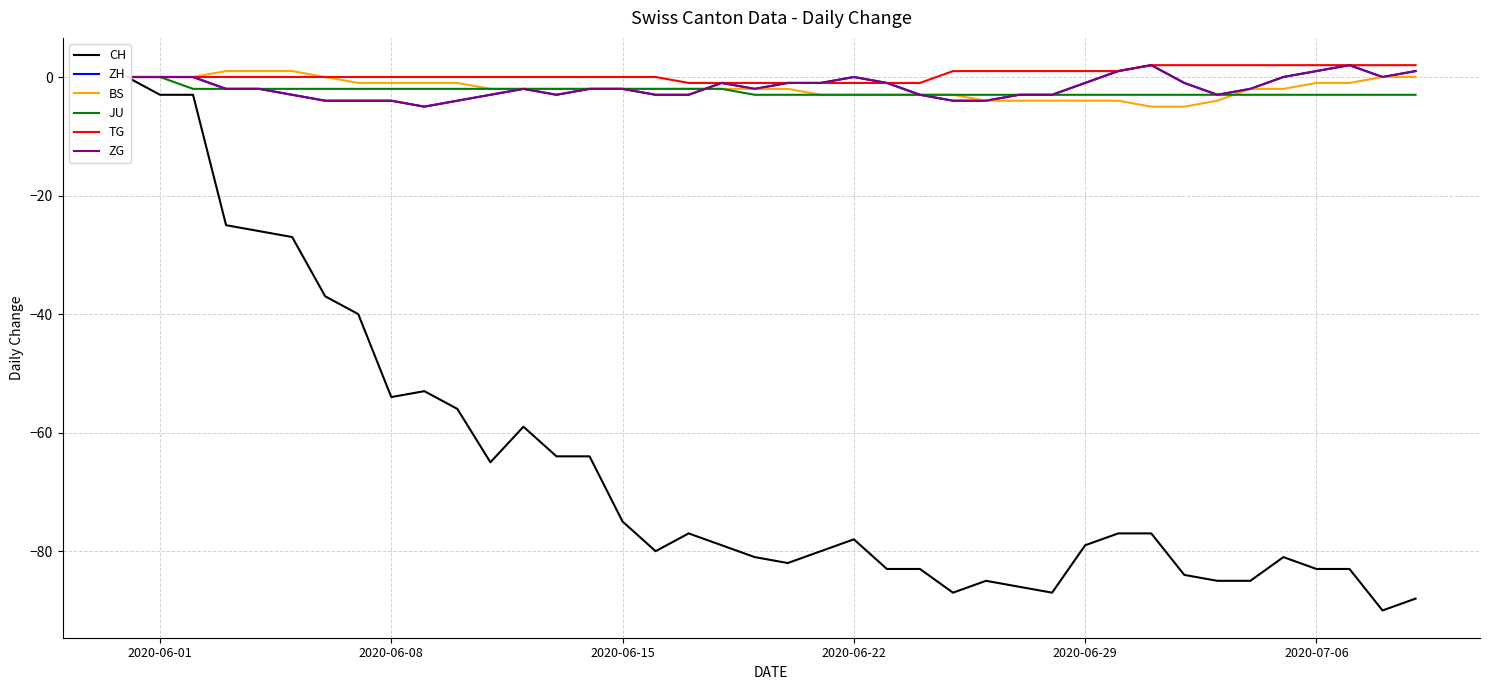

What is the average value of the CH series?

-66